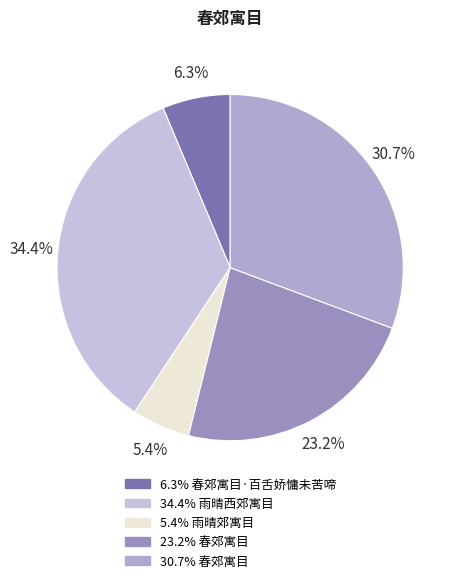

What is the largest slice in the pie chart?

雨晴西郊寓目